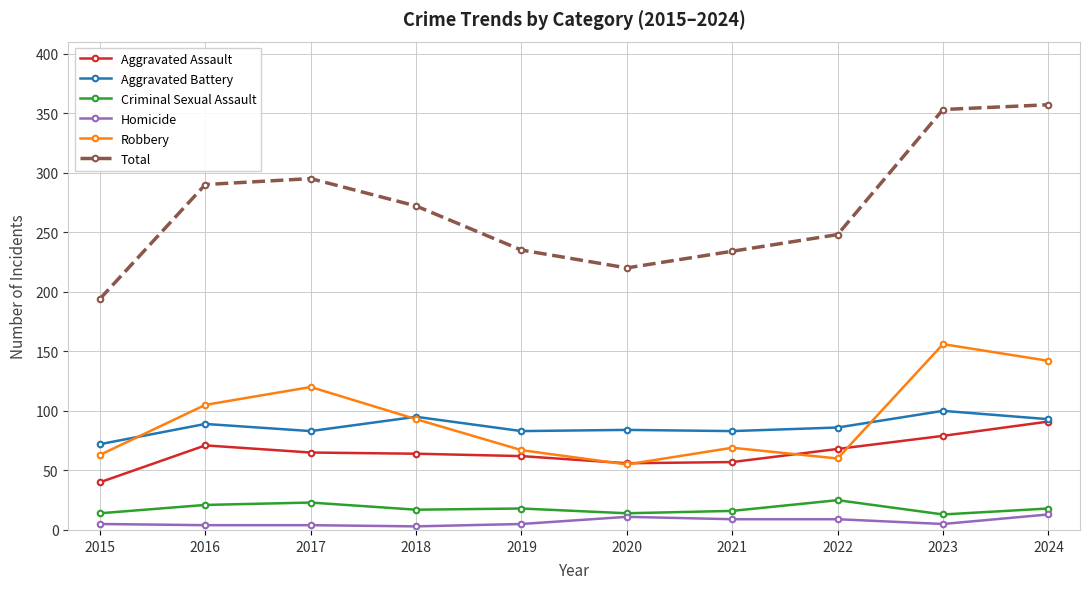

What is the maximum value shown in the chart?

357